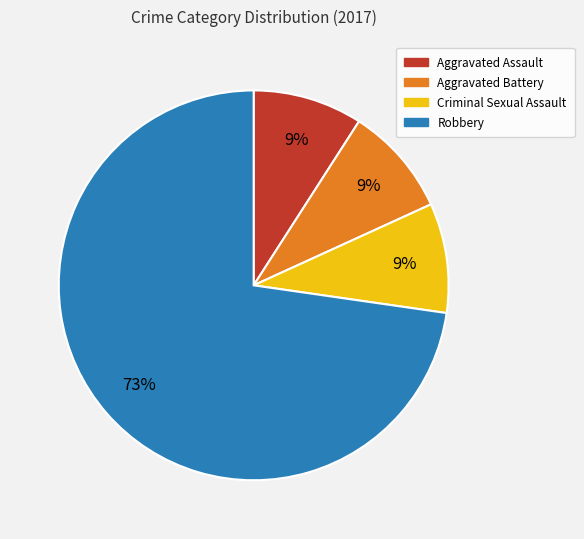

To the nearest percent, what percentage of the pie is Robbery?

73%